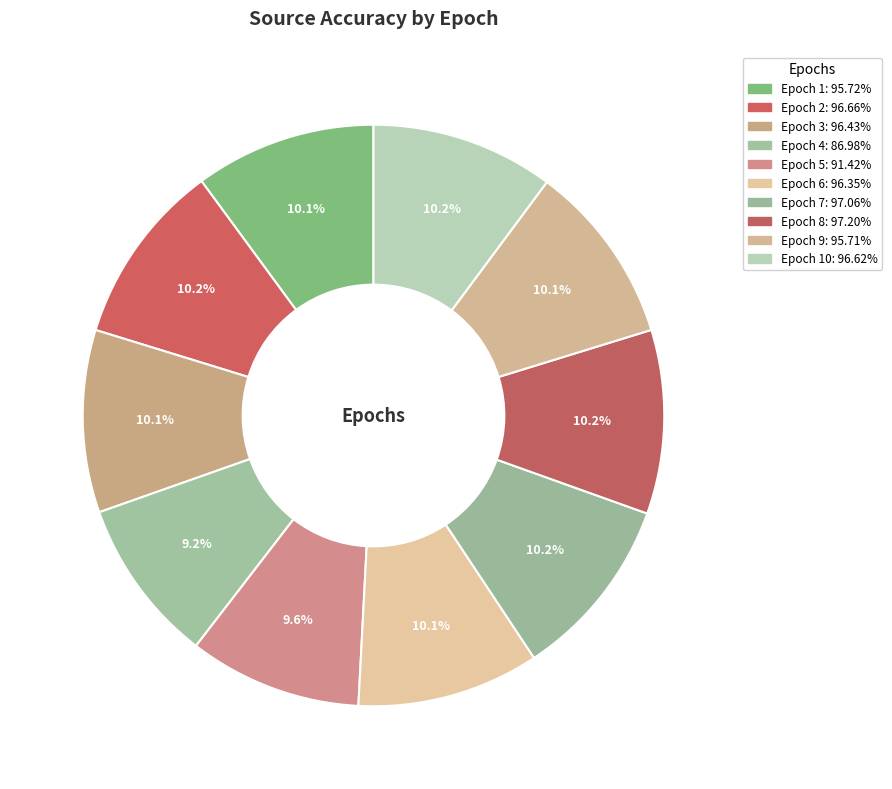

How many segments does this pie chart have?

10